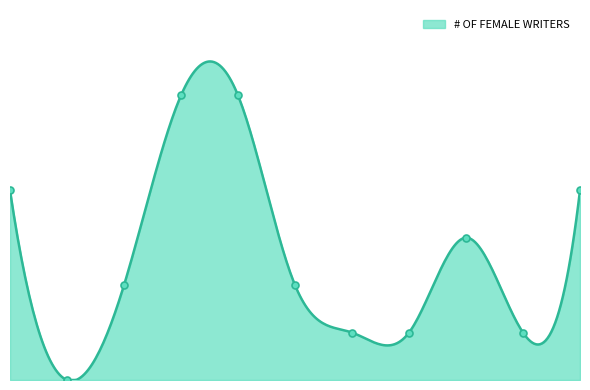

At which category does the data reach its first local valley?

the colbert report (NY)